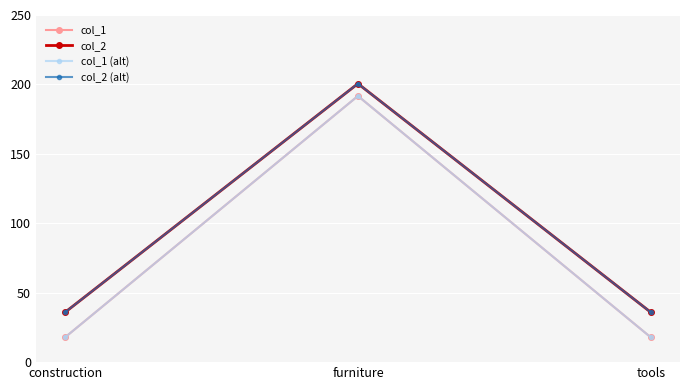

Is the value of col_2 (alt) at furniture greater than the value of col_1 at construction?

Yes